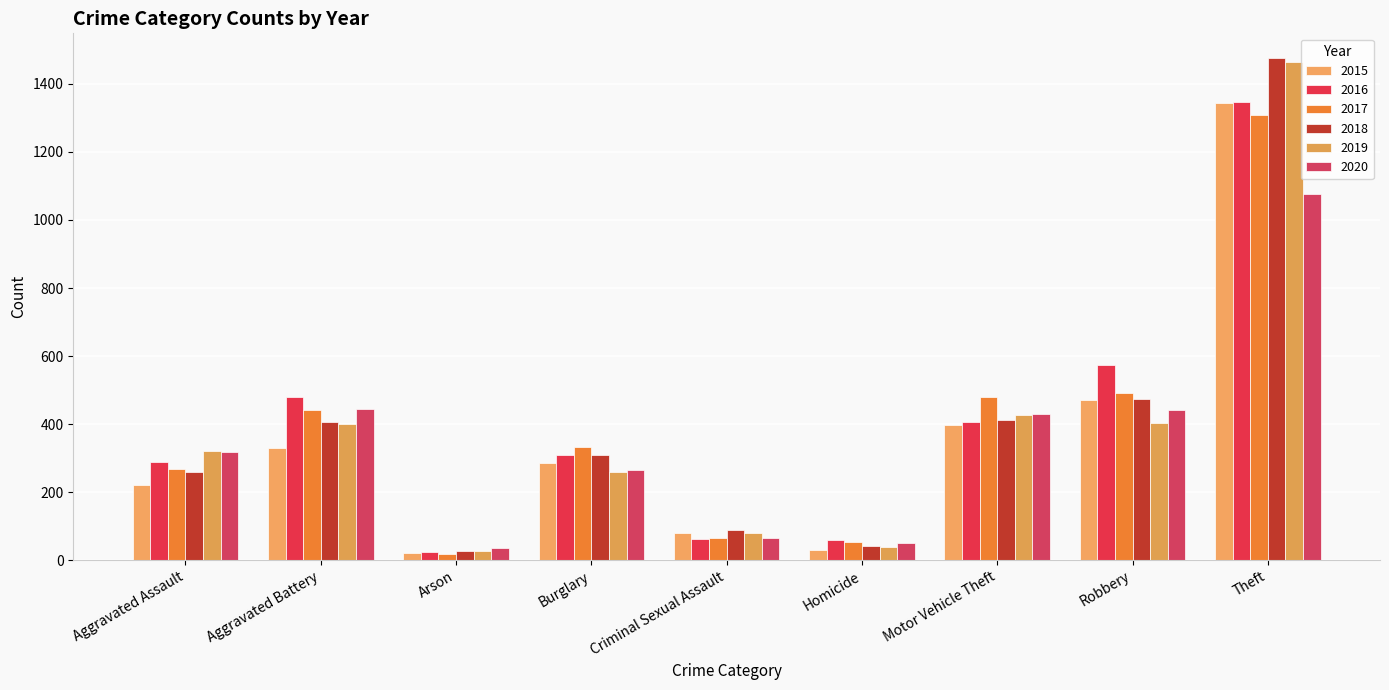

What is the average value of the 2016 series?

395